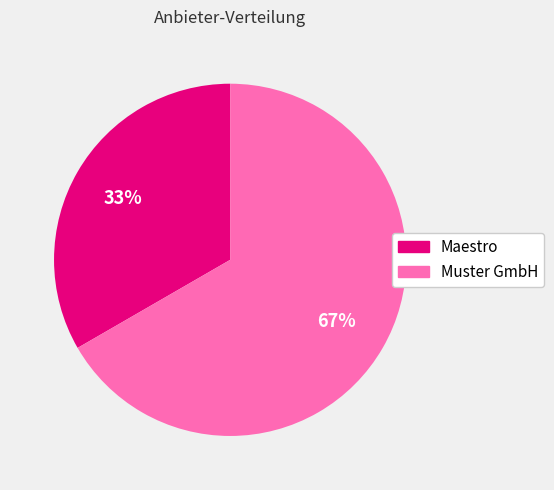

How many slices are in this pie chart?

2